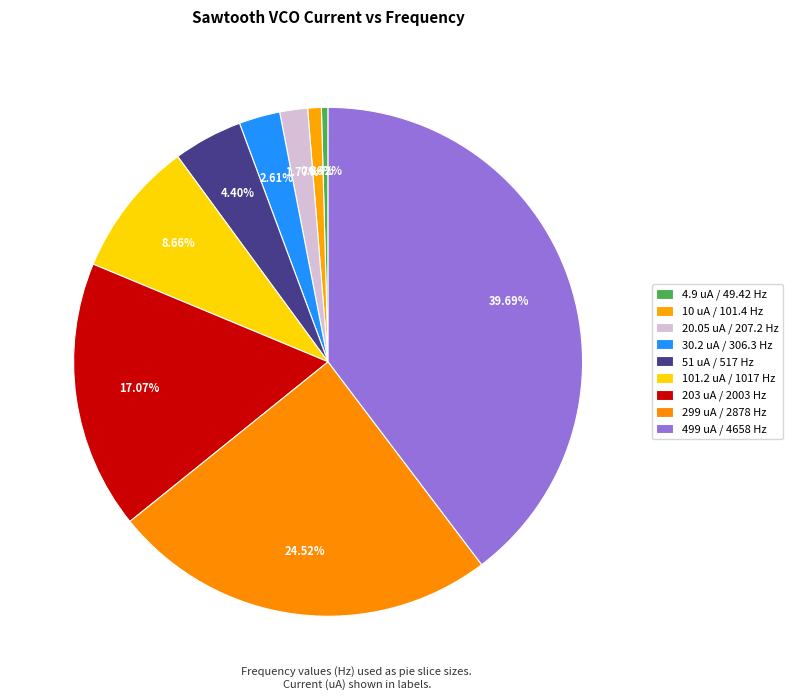

Which slice is the largest?

499 uA / 4658 Hz